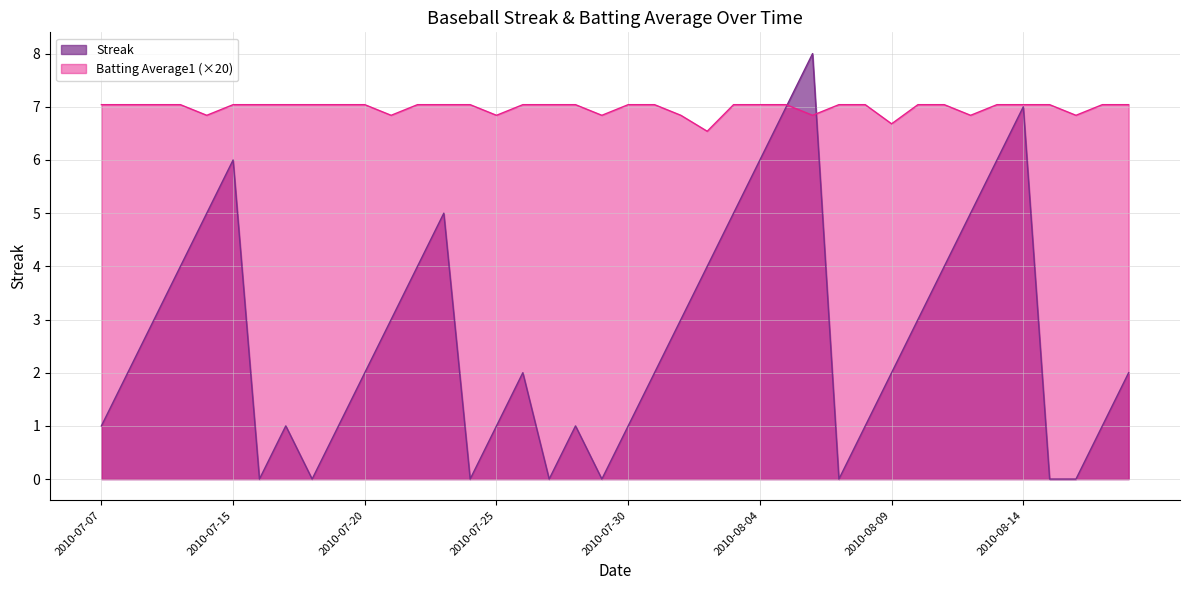

At which category is the sum across all series the highest?

2010-08-06